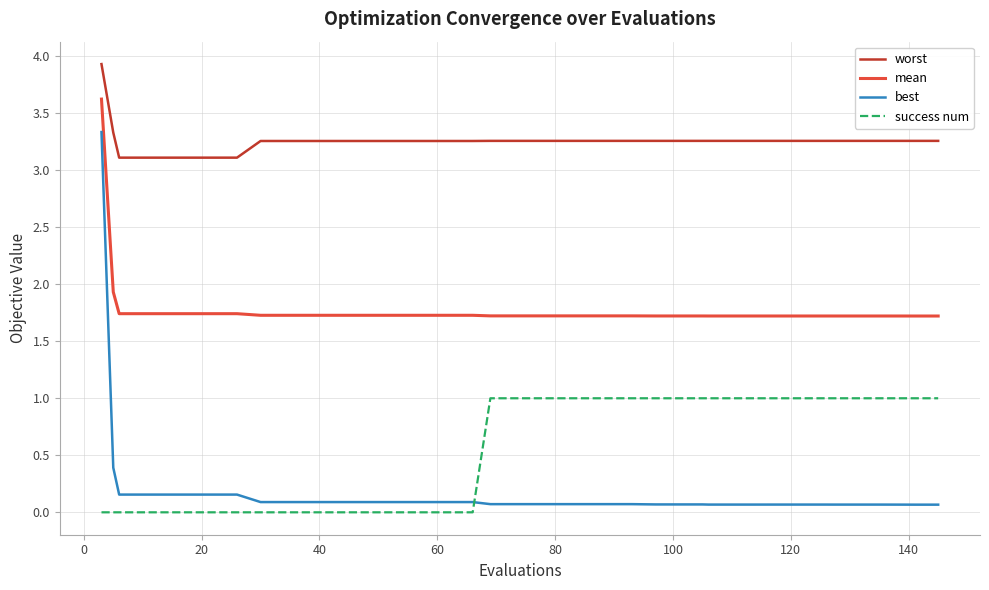

Which series has the widest spread of values?

best